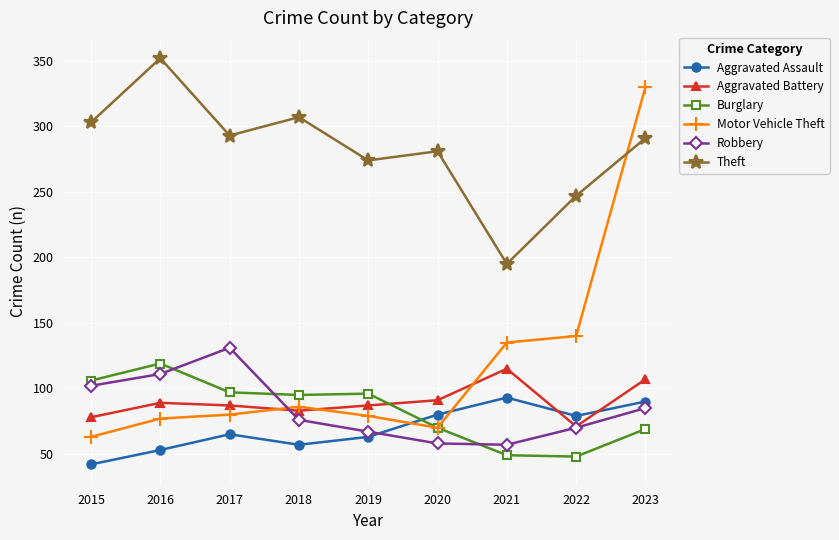

True or false: Theft and Aggravated Assault intersect in this chart.

False